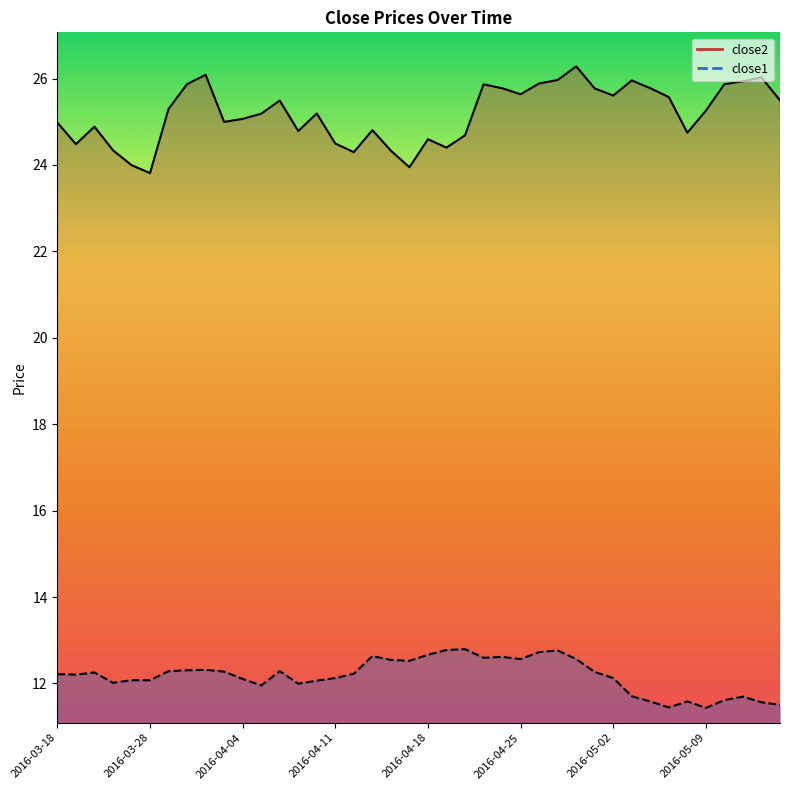

Reading left to right, what are all the values shown in this chart?

close2: 25.0	24.5	24.9	24.3	24.0	23.8	25.3	25.9	26.1	25.0	25.1	25.2	25.5	24.8	25.2	24.5	24.3	24.8	24.3	23.9	24.6	24.4	24.7	25.9	25.8	25.6	25.9	26.0	26.3	25.8	25.6	26.0	25.8	25.6	24.7	25.3	25.9	25.9	26.0	25.5
close1: 12.2	12.2	12.3	12.0	12.1	12.1	12.3	12.3	12.3	12.3	12.1	12.0	12.3	12.0	12.1	12.1	12.2	12.6	12.5	12.5	12.7	12.8	12.8	12.6	12.6	12.6	12.7	12.8	12.6	12.3	12.1	11.7	11.6	11.4	11.6	11.4	11.6	11.7	11.6	11.5